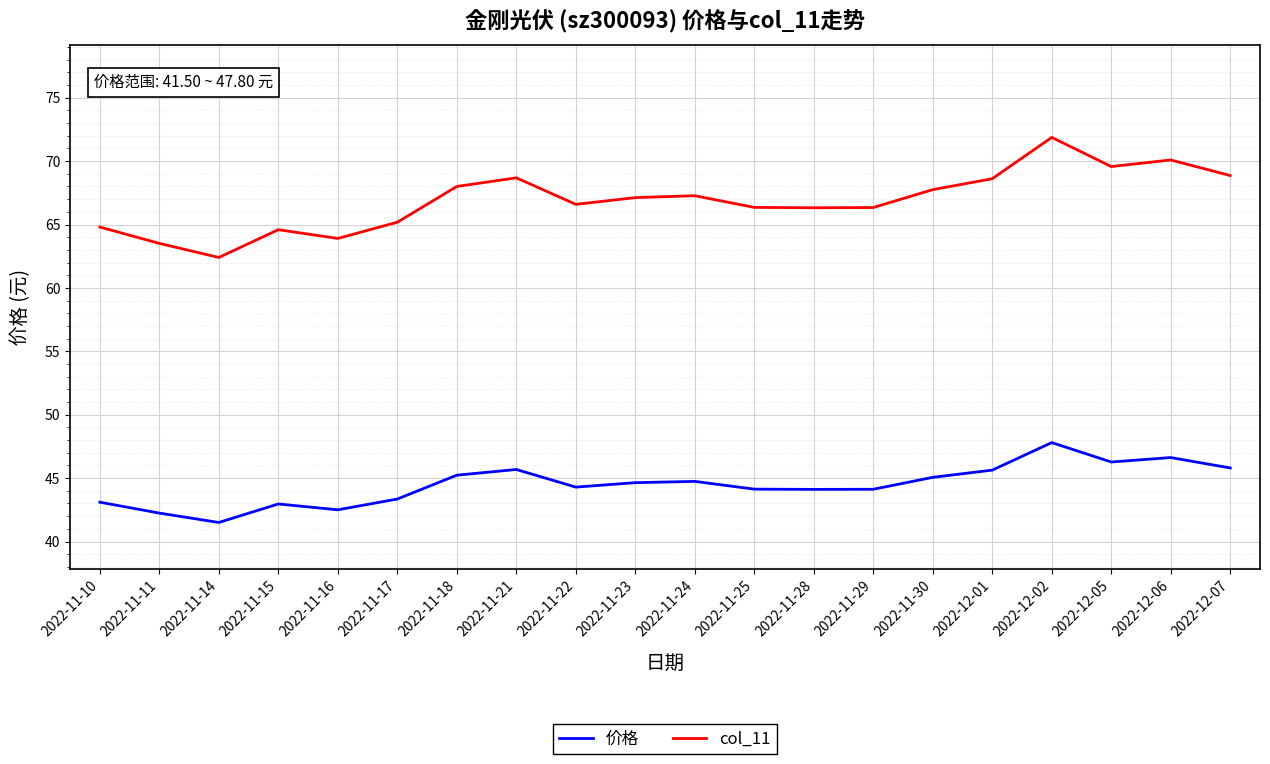

Read the col_11 value at 2022-11-24.

67.3